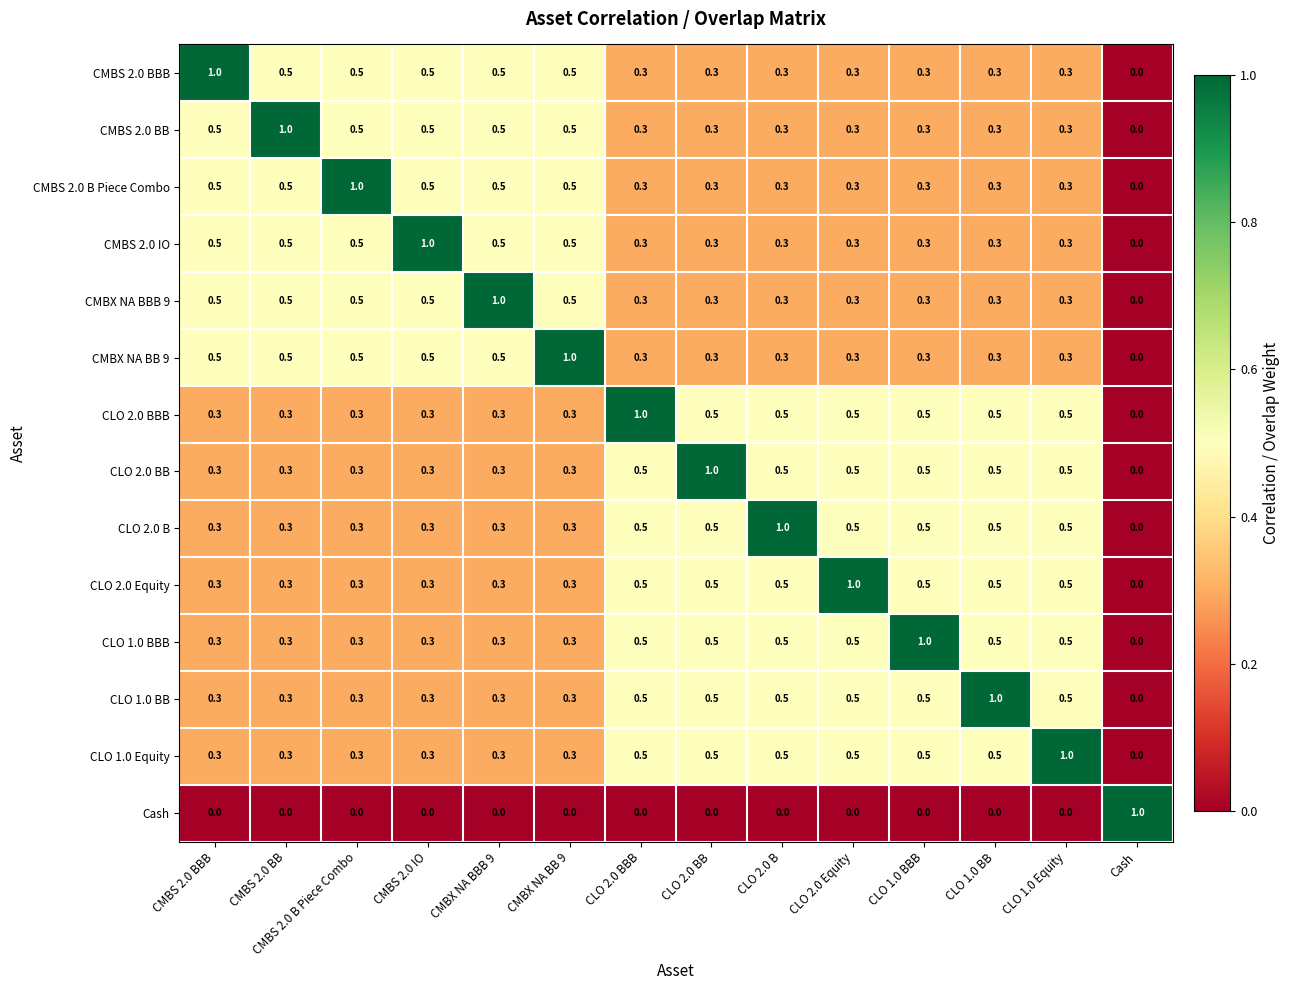

The value of CMBS 2.0 IO at CMBS 2.0 IO is 0.2. True or false?

False